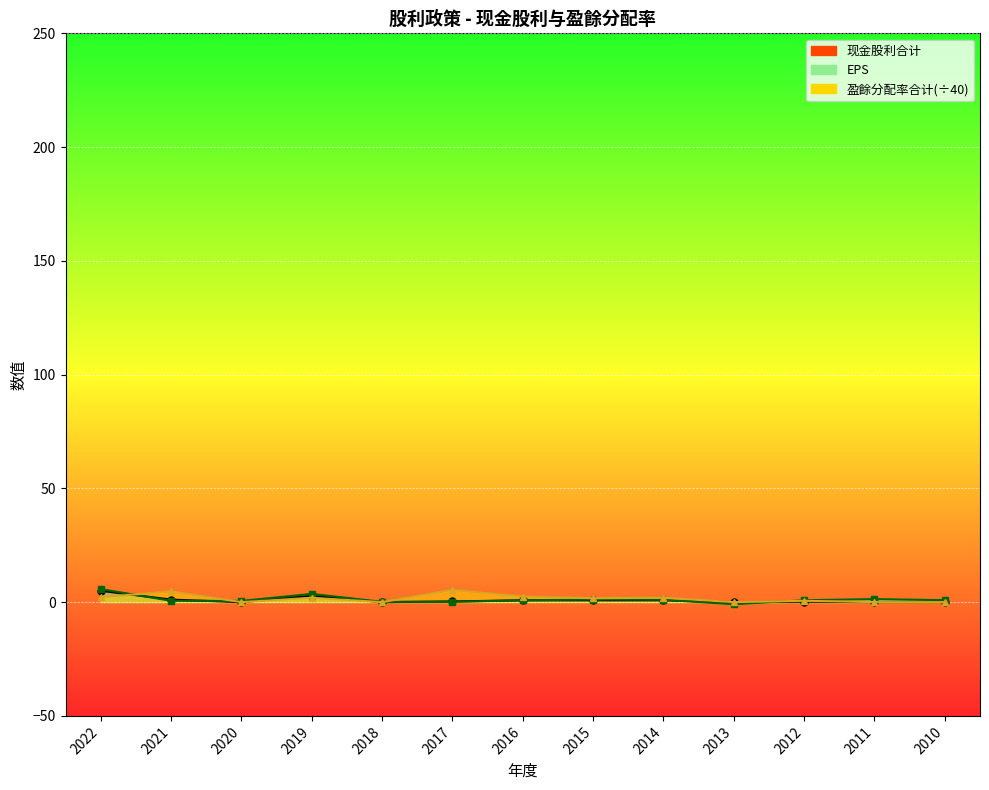

Rank the series at 2010 from highest to lowest value.

EPS, 现金股利(盈餘), 盈餘分配率合计